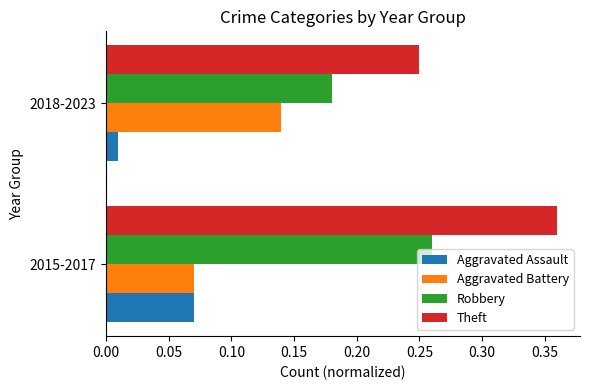

Between 2015-2017 and 2018-2023, which series saw the biggest shift?

Theft